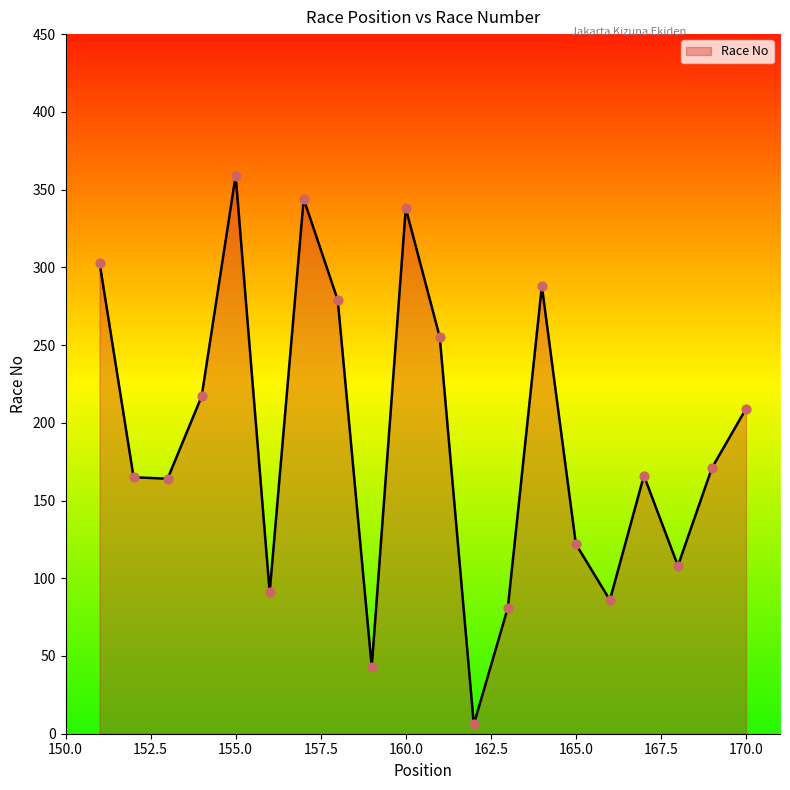

What is the difference between the maximum and minimum values?

353